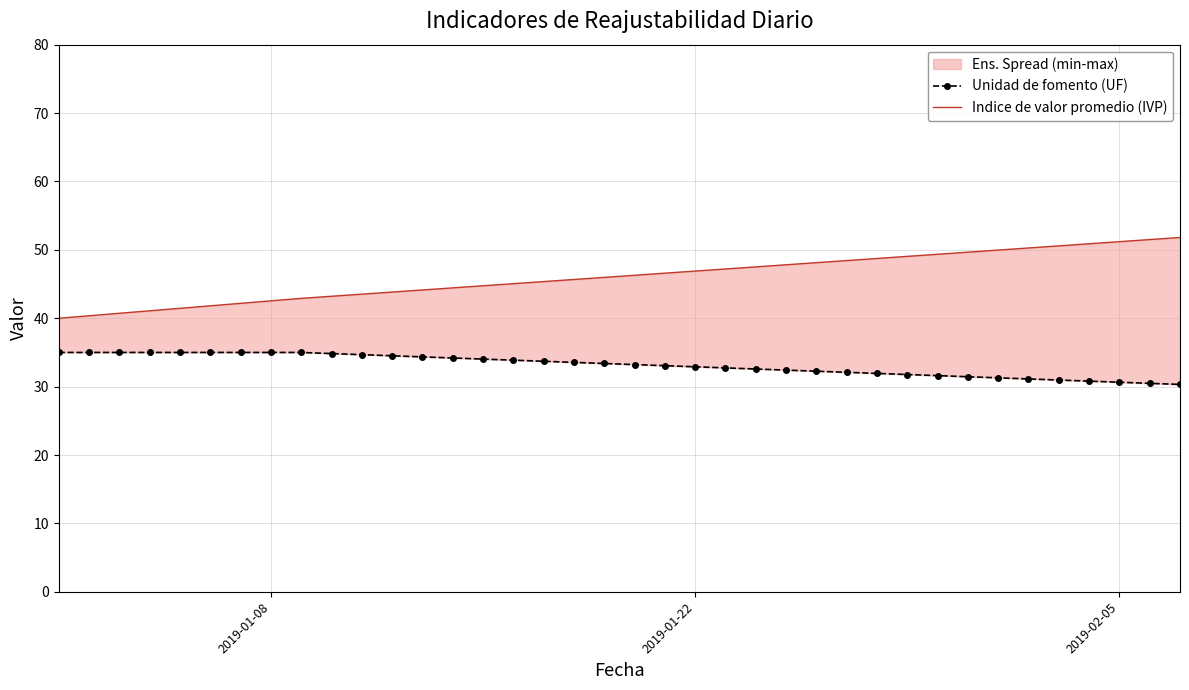

True or false: Indice de valor promedio (IVP) has more than 2 points higher than both neighbors.

False